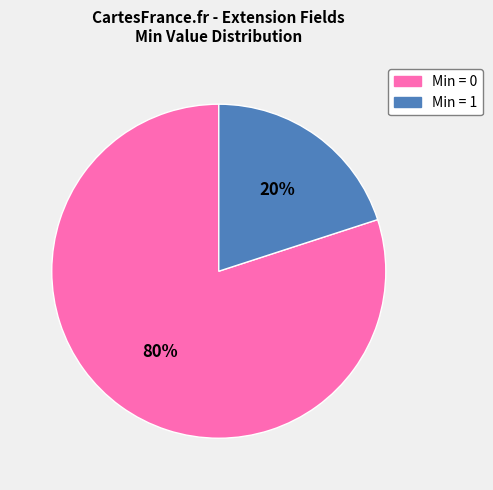

Is there any slice that represents more than half of the pie?

Yes